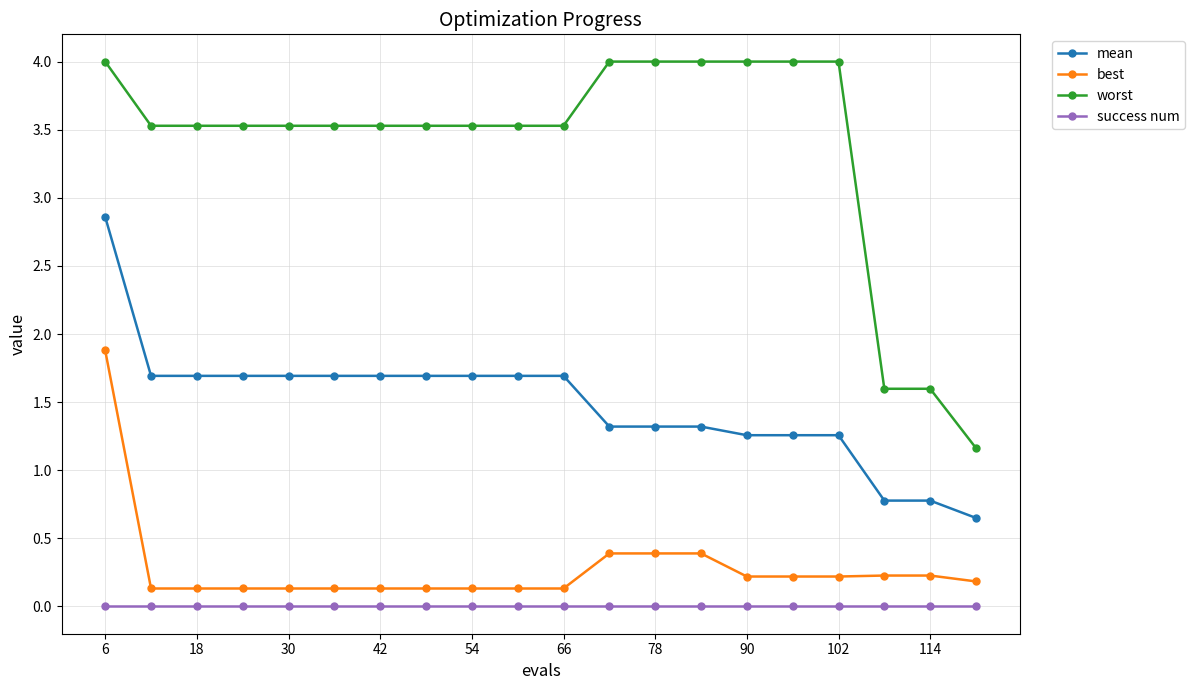

Which series has the widest spread of values?

worst